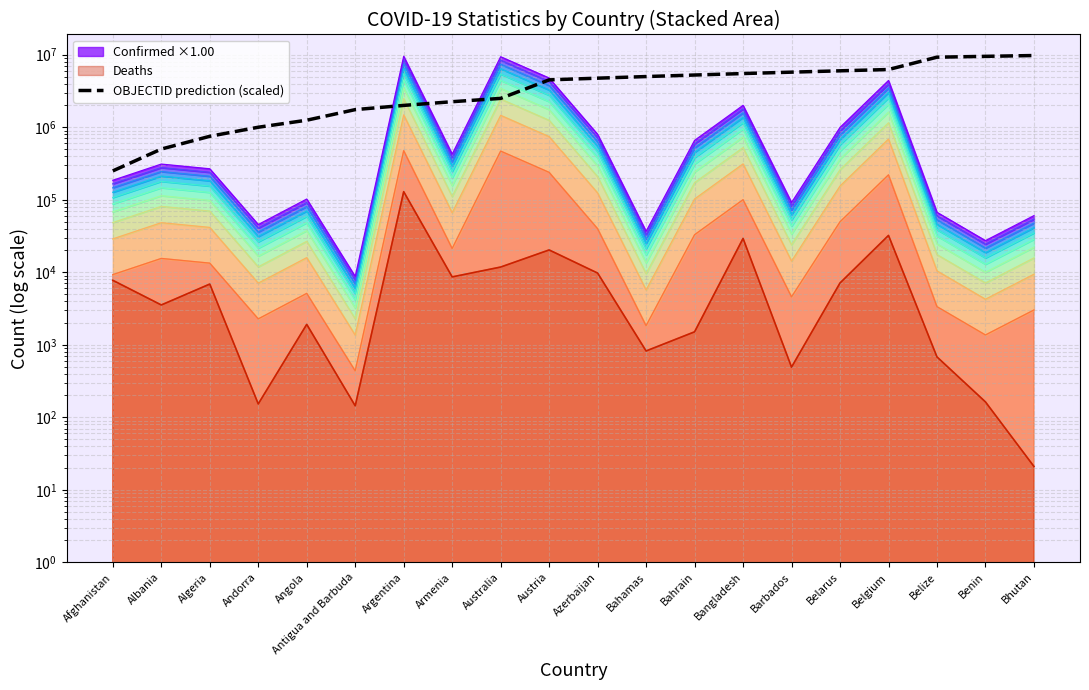

Rank the categories by value from lowest to highest.

Afghanistan, Albania, Algeria, Andorra, Angola, Antigua and Barbuda, Argentina, Armenia, Australia, Austria, Azerbaijan, Bahamas, Bahrain, Bangladesh, Barbados, Belarus, Belgium, Belize, Benin, Bhutan